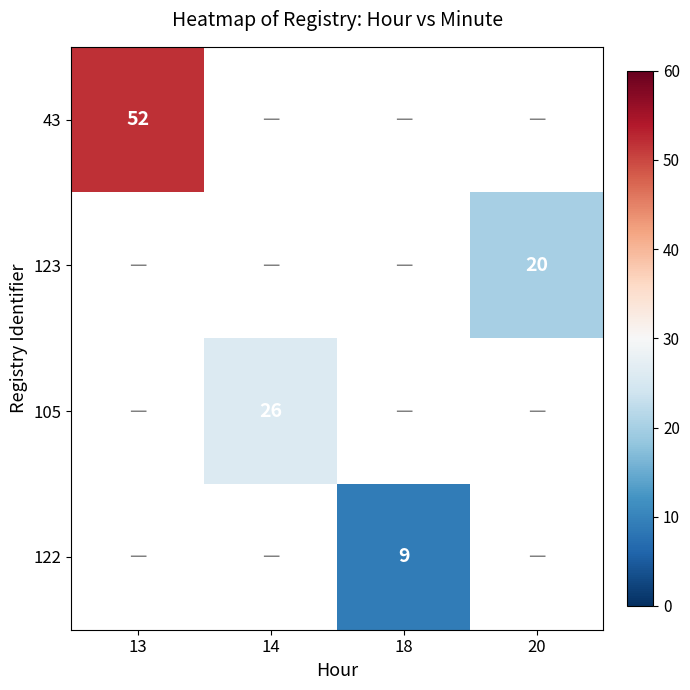

True or false: 105 has a value of 26 at 14.

True